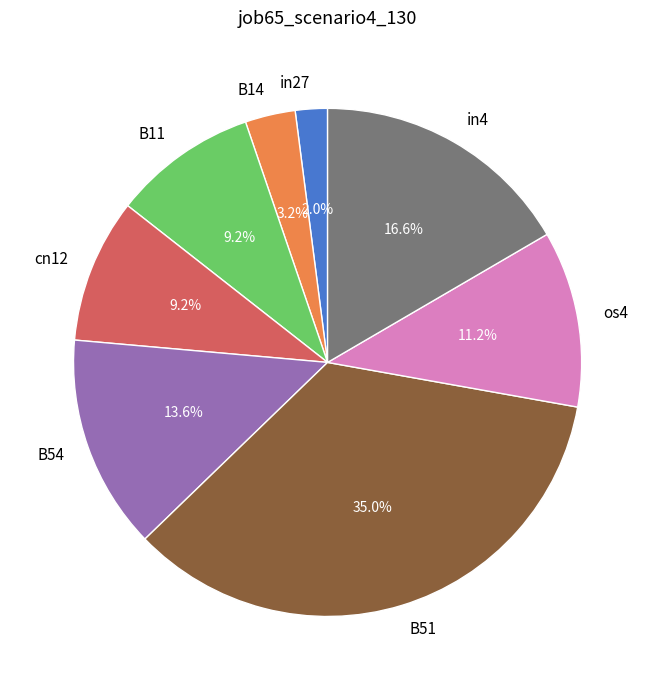

Is there any slice that represents more than half of the pie?

No